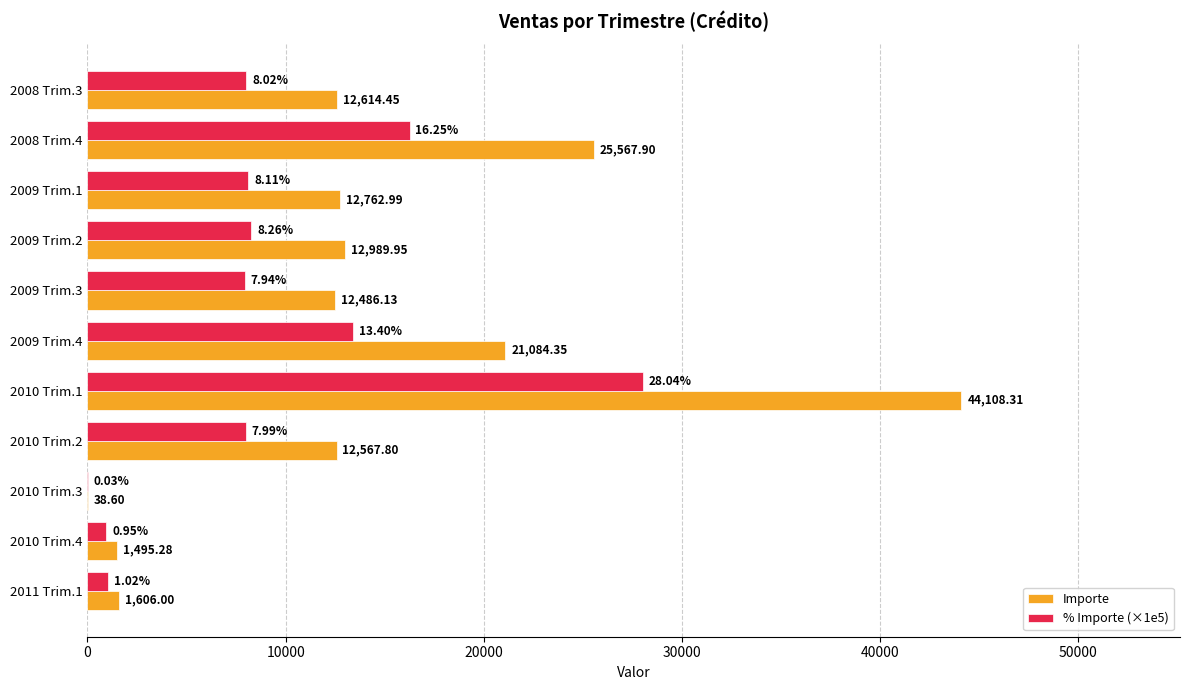

Is the value of % Importe (×1e5) at 2009 Trim.1 greater than the value of Importe at 2011 Trim.1?

Yes